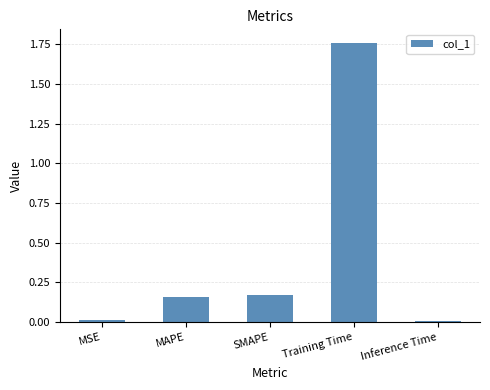

What is the sum of all values?

2.1